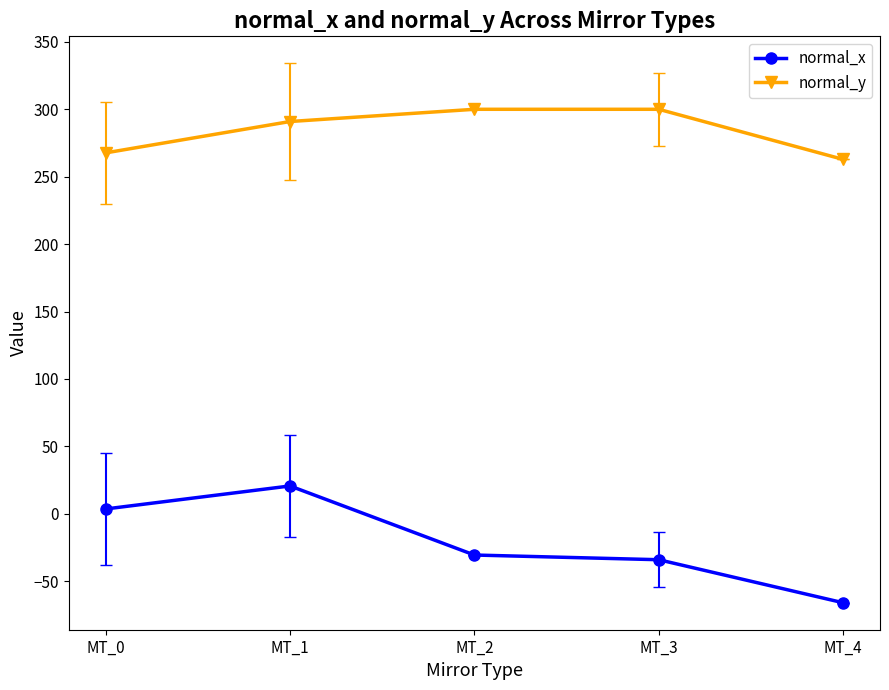

True or false: normal_y and normal_x intersect in this chart.

False